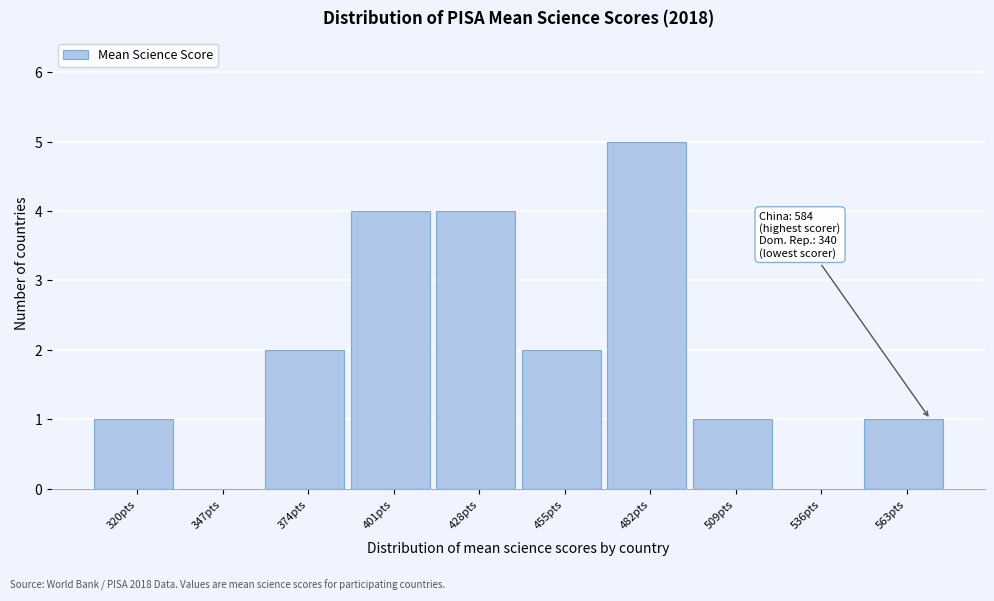

Reading left to right, transcribe all the data shown in this chart.

320pts=1	347pts=0	374pts=2	401pts=4	428pts=4	455pts=2	482pts=5	509pts=1	536pts=0	563pts=1